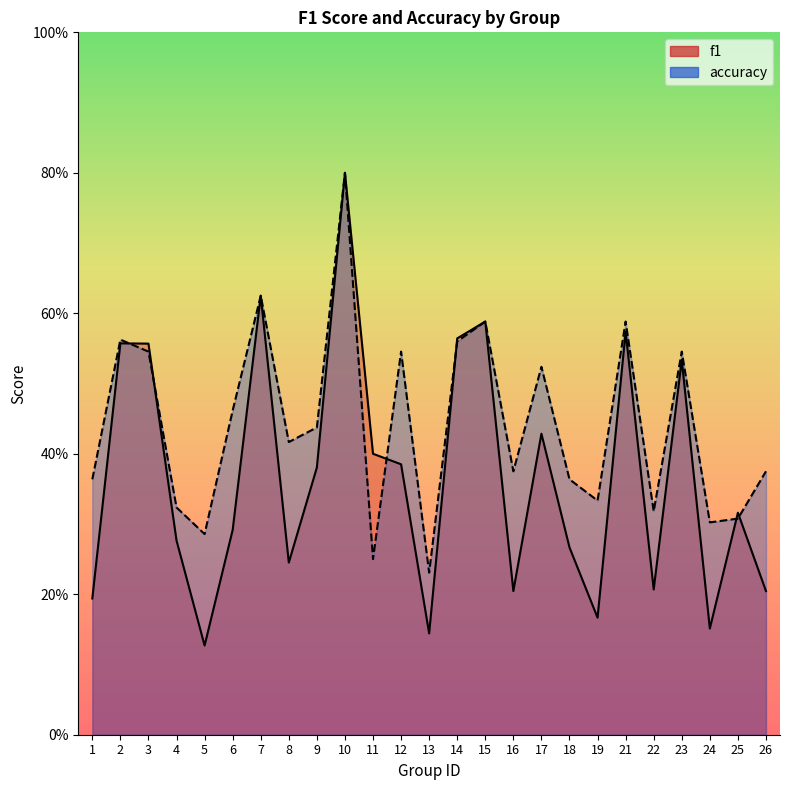

Reading left to right, extract all data points from this chart.

f1: 0.2	0.6	0.6	0.3	0.1	0.3	0.6	0.2	0.4	0.8	0.4	0.4	0.1	0.6	0.6	0.2	0.4	0.3	0.2	0.6	0.2	0.5	0.2	0.3	0.2
accuracy: 0.4	0.6	0.5	0.3	0.3	0.5	0.6	0.4	0.4	0.8	0.2	0.5	0.2	0.6	0.6	0.4	0.5	0.4	0.3	0.6	0.3	0.5	0.3	0.3	0.4